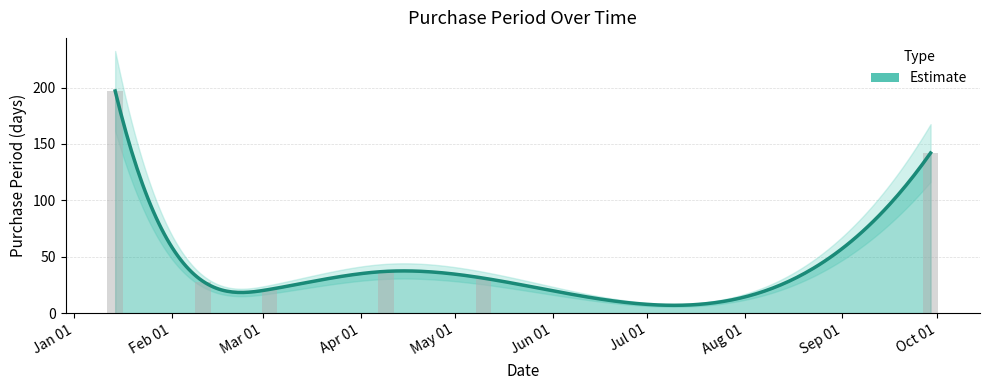

Count the number of data series in this chart.

1